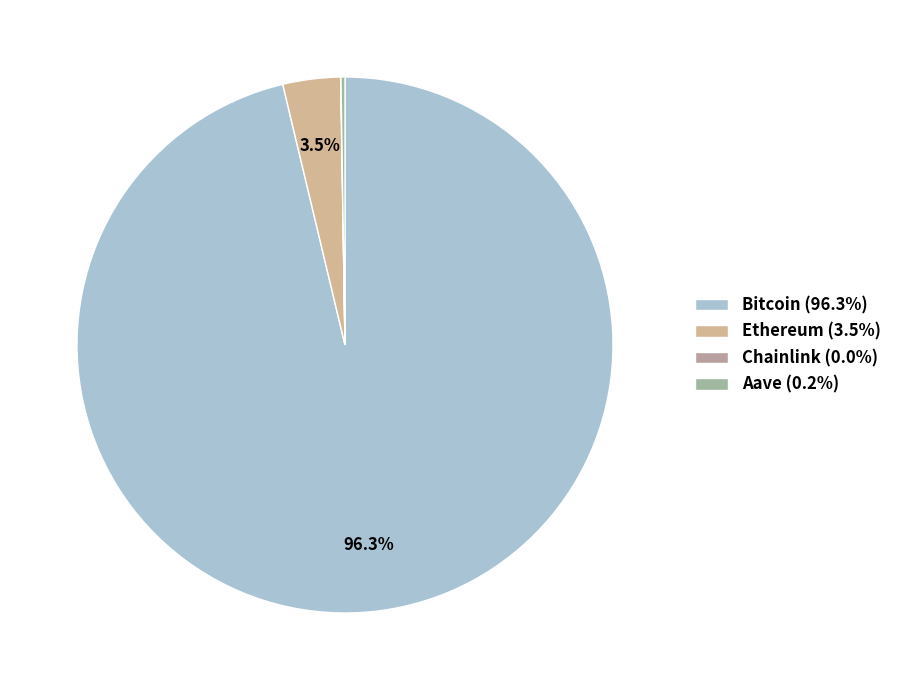

What portion of the pie excludes Chainlink?

100.0%